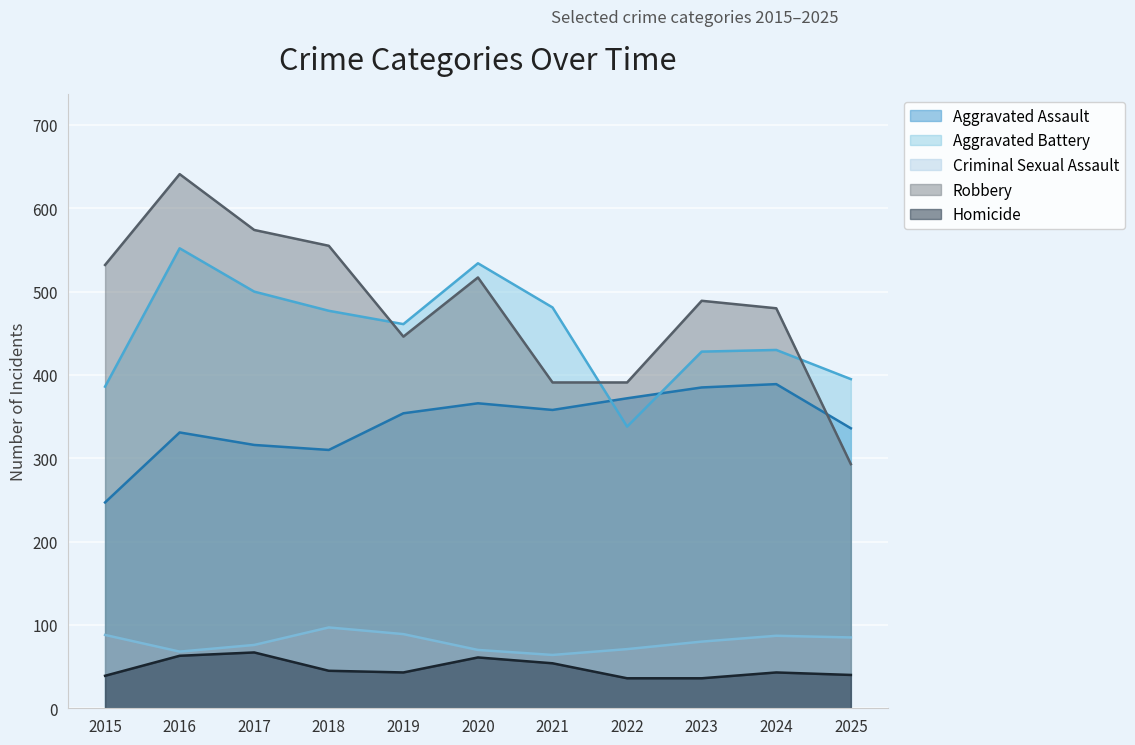

What is the average value of the Criminal Sexual Assault series?

80